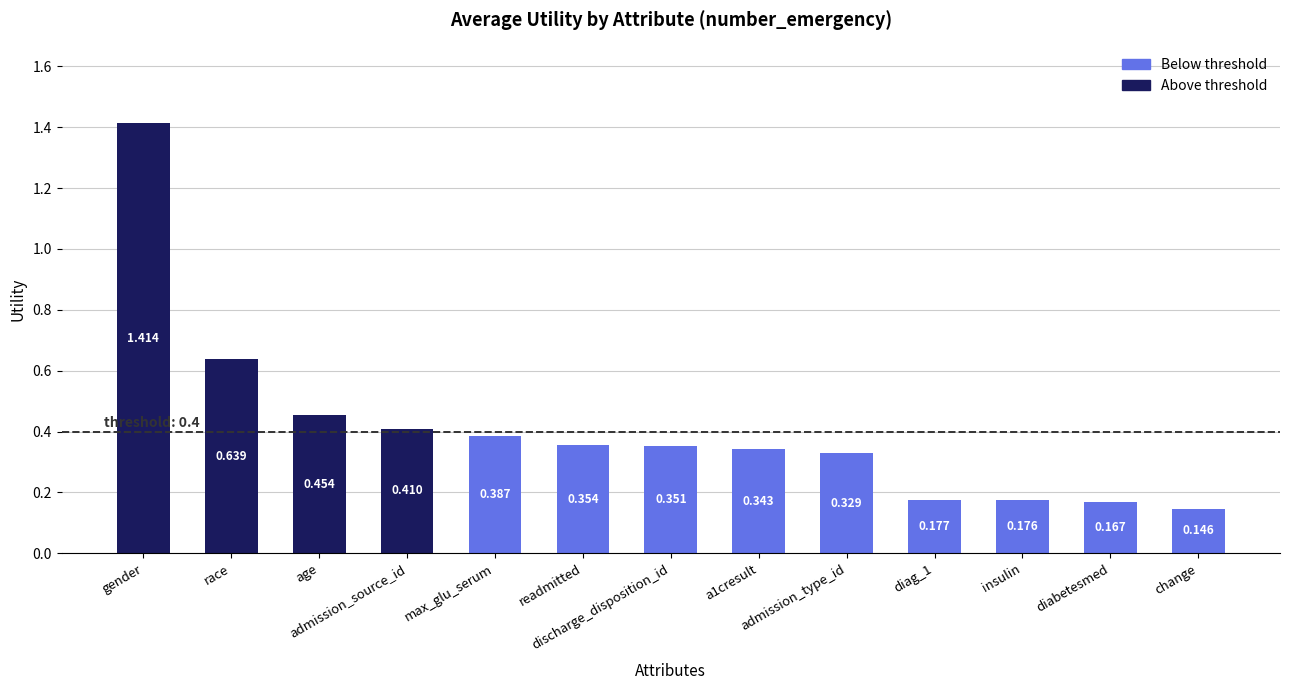

What is the maximum value shown in the chart?

1.4